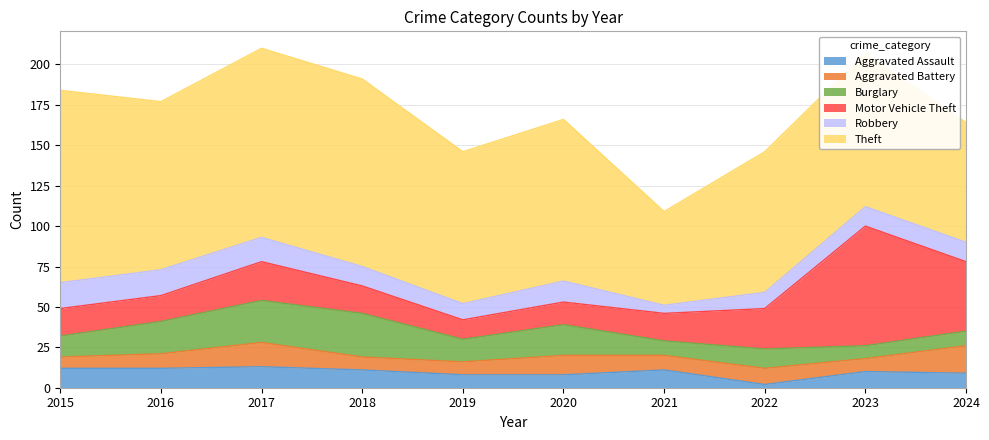

Which category has the lowest value in the Aggravated Assault series?

2022